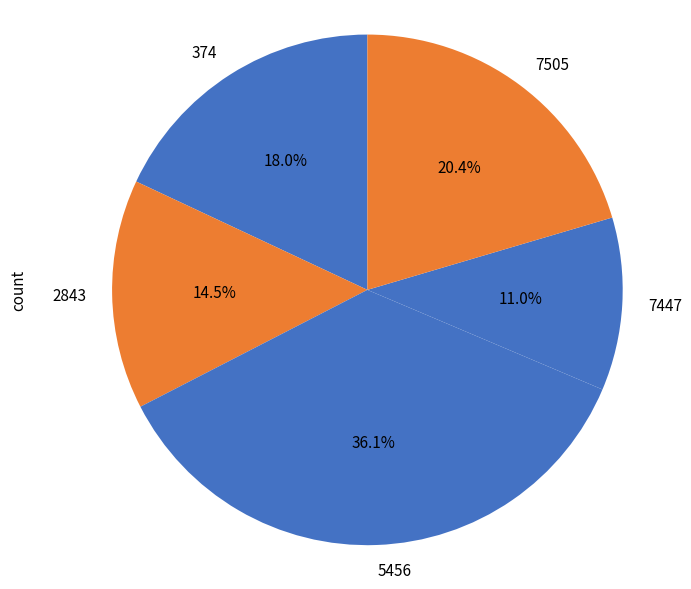

Does 7447 represent more than half of the total?

No